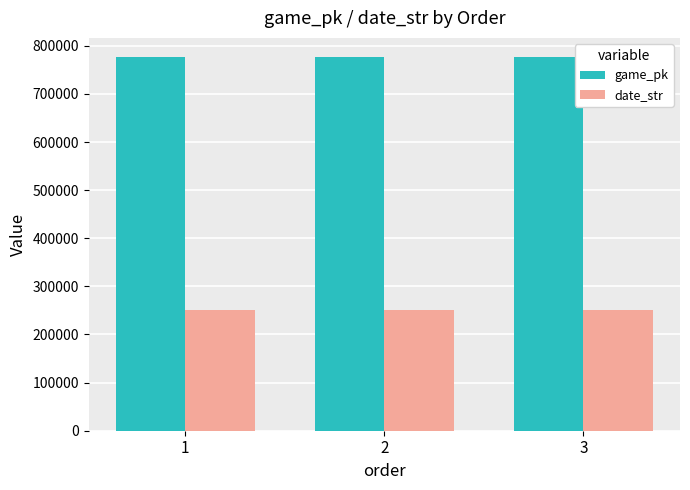

What is the spread (max minus min) of values at 1?

526760